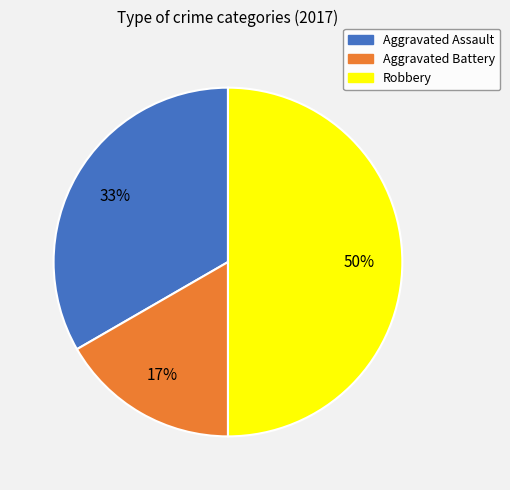

How many segments does this pie chart have?

3